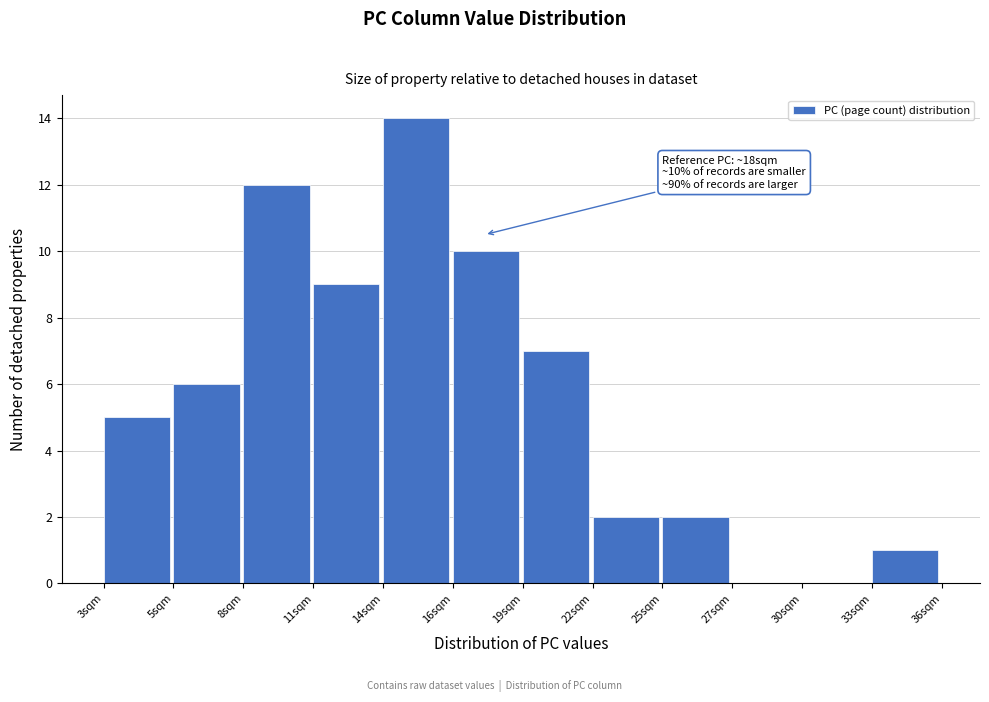

Reading left to right, extract all data points from this chart.

3sqm=5	5sqm=6	8sqm=12	11sqm=9	14sqm=14	16sqm=10	19sqm=7	22sqm=2	25sqm=2	27sqm=0	30sqm=0	33sqm=1